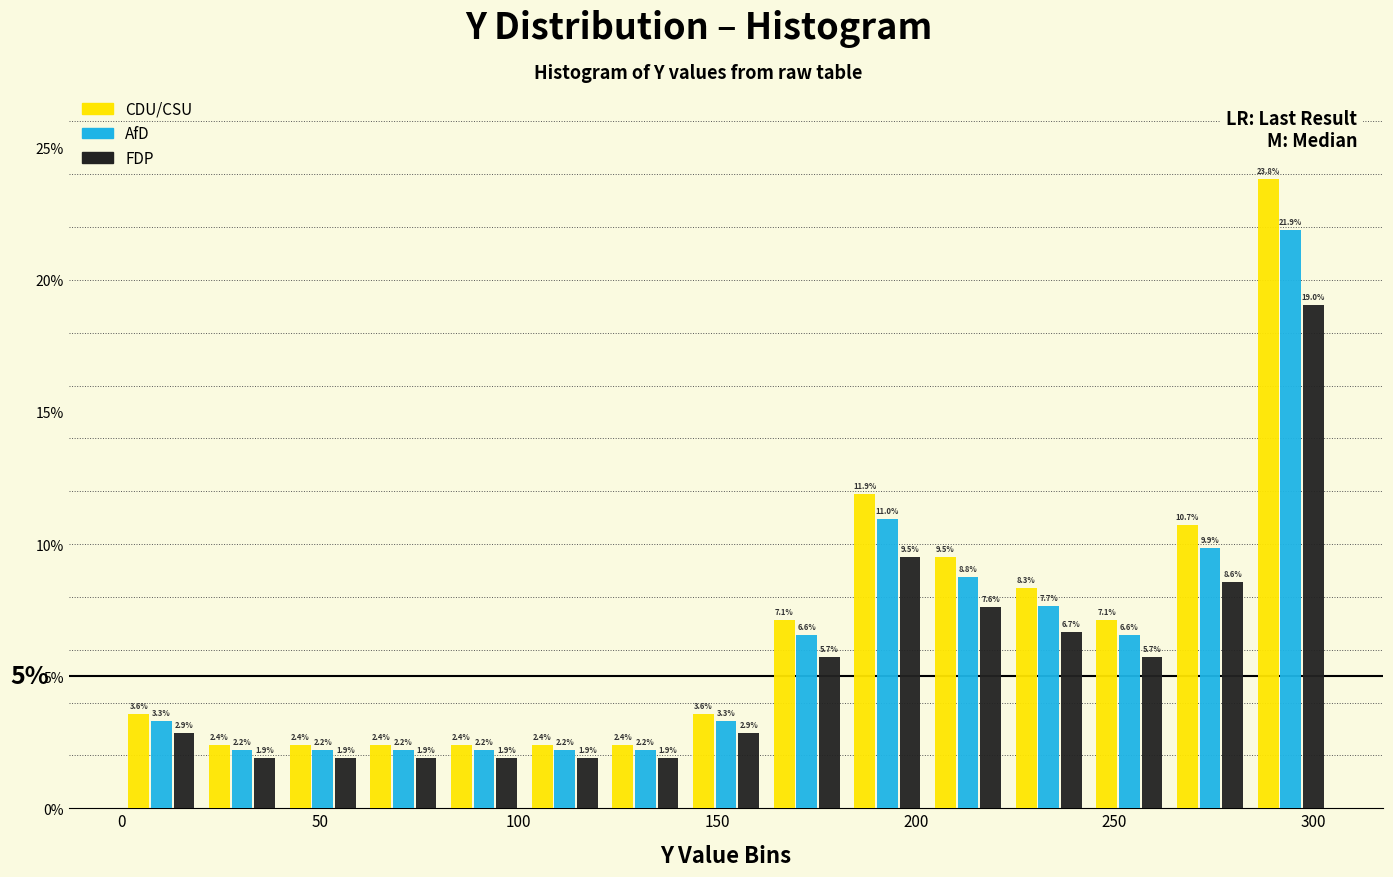

Reading left to right, transcribe this chart: for each range on the x-axis, give the height of each series' bar. The bar edges are not printed on the chart, so give them approximately, as read against the axis.

0 to 20: CDU/CSU=3.6	AfD=3.3	FDP=2.9
20 to 40: CDU/CSU=2.4	AfD=2.2	FDP=1.9
40 to 60: CDU/CSU=2.4	AfD=2.2	FDP=1.9
60 to 80: CDU/CSU=2.4	AfD=2.2	FDP=1.9
80 to 100: CDU/CSU=2.4	AfD=2.2	FDP=1.9
100 to 120: CDU/CSU=2.4	AfD=2.2	FDP=1.9
120 to 140: CDU/CSU=2.4	AfD=2.2	FDP=1.9
140 to 160: CDU/CSU=3.6	AfD=3.3	FDP=2.9
160 to 185: CDU/CSU=7.1	AfD=6.6	FDP=5.7
185 to 205: CDU/CSU=11.9	AfD=11.0	FDP=9.5
205 to 225: CDU/CSU=9.5	AfD=8.8	FDP=7.6
225 to 245: CDU/CSU=8.3	AfD=7.7	FDP=6.7
245 to 265: CDU/CSU=7.1	AfD=6.6	FDP=5.7
265 to 285: CDU/CSU=10.7	AfD=9.9	FDP=8.6
285 to 305: CDU/CSU=23.8	AfD=21.9	FDP=19.0